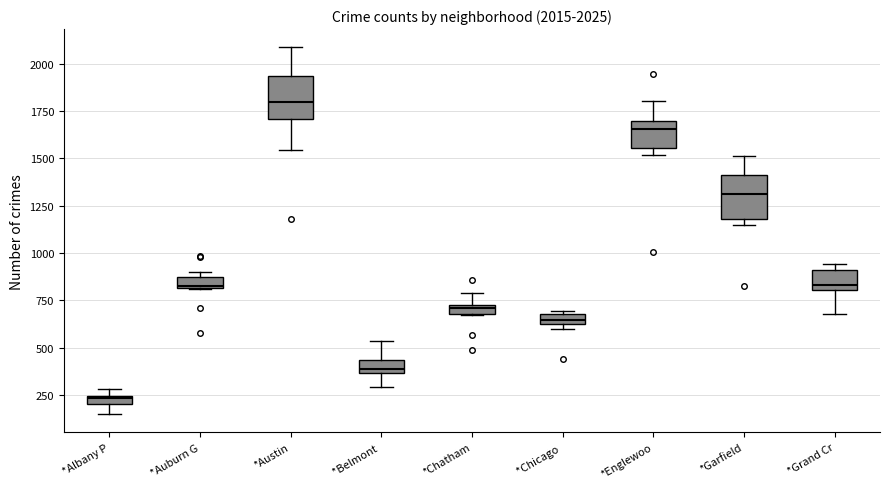

Which box has the highest median line?

*Austin